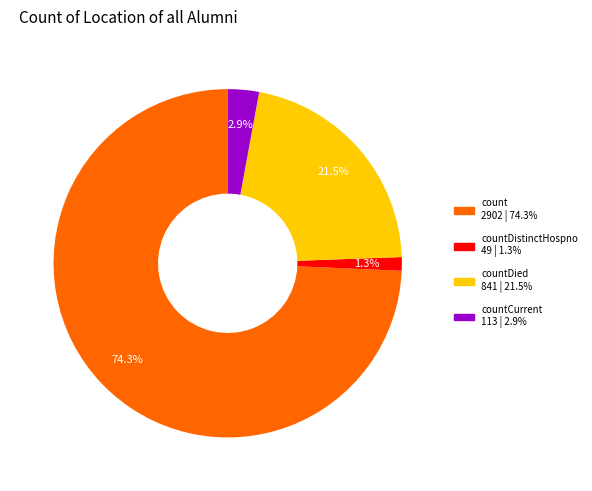

Is there a majority slice in this chart?

Yes